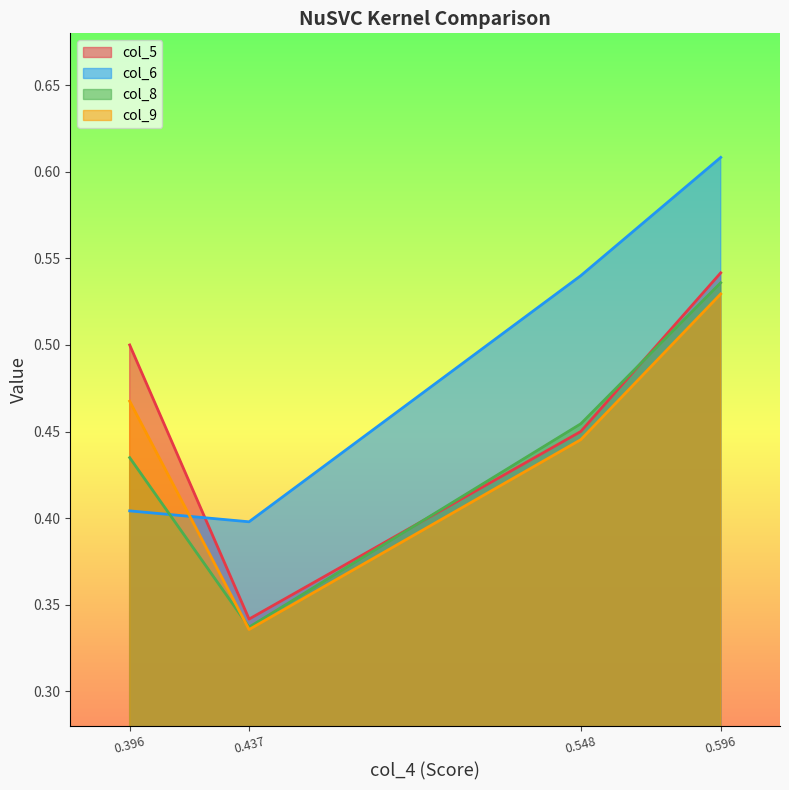

How many interior local valleys does the col_6 series have?

1